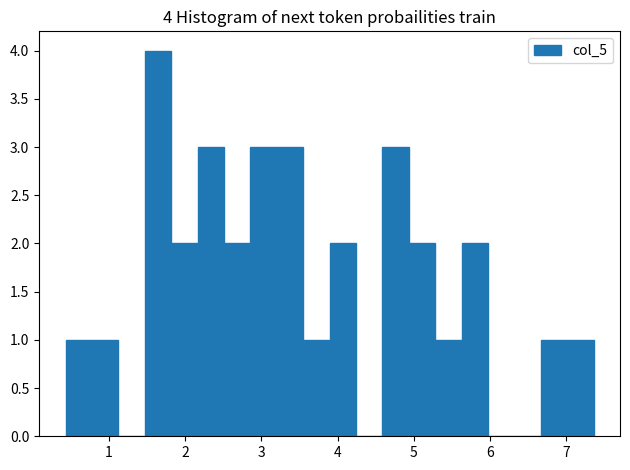

Read against the x-axis, roughly where is the centre of the tallest bar?

1.6